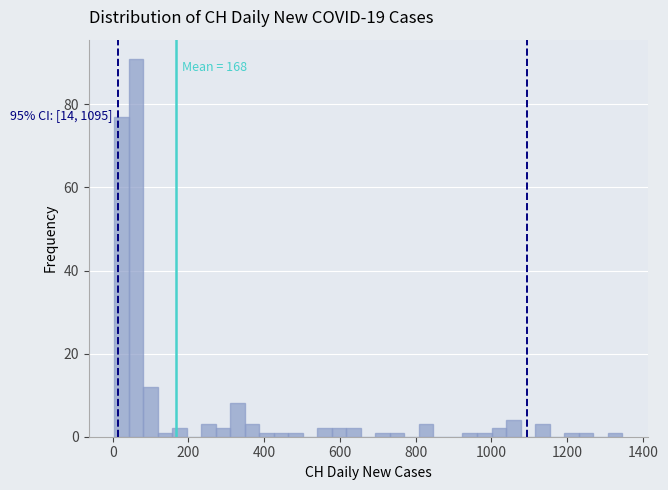

Read against the x-axis, roughly where is the centre of the tallest bar?

60